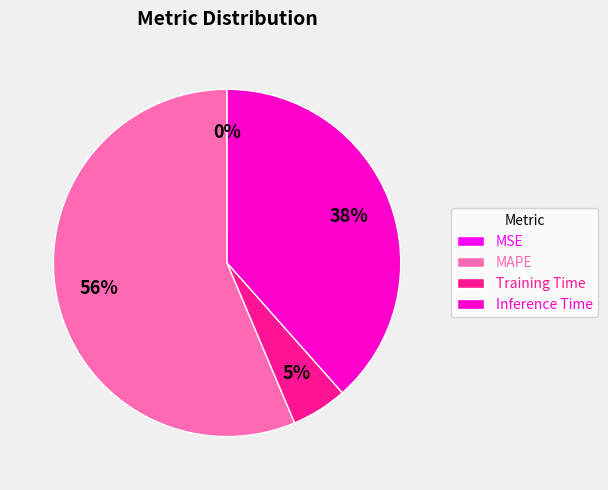

Between Training Time and MAPE, which is larger?

MAPE